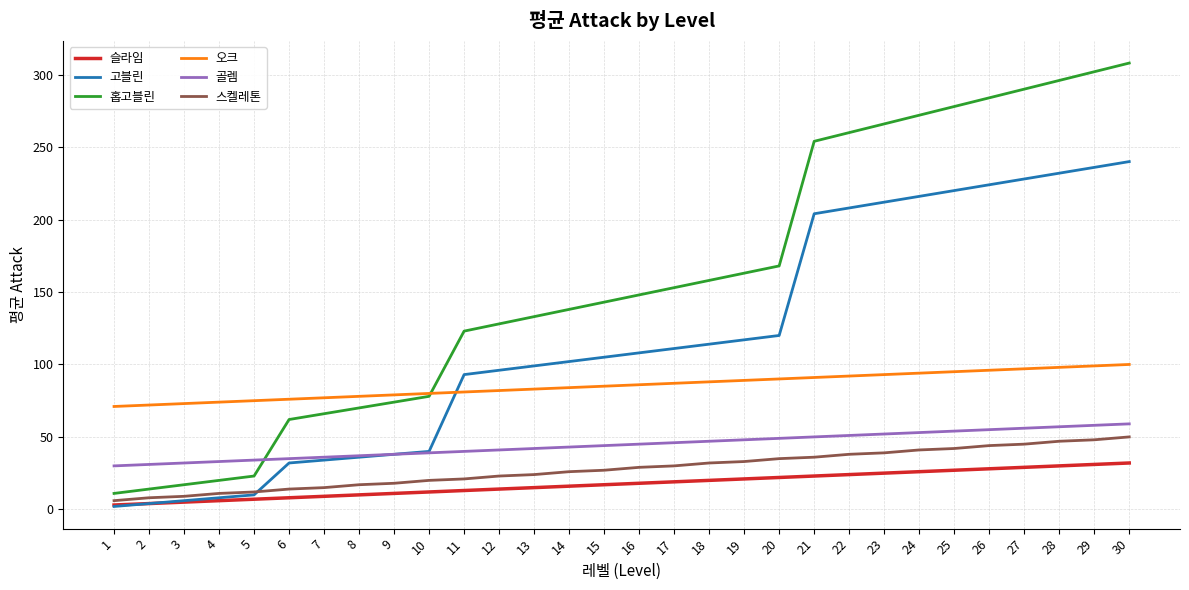

Where do 고블린 and 오크 first cross each other?

10 and 11